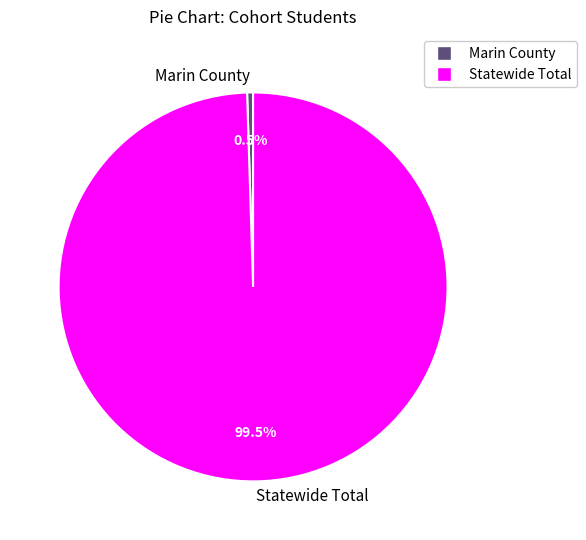

Combined, what portion of the pie is Statewide Total and Marin County?

100.0%